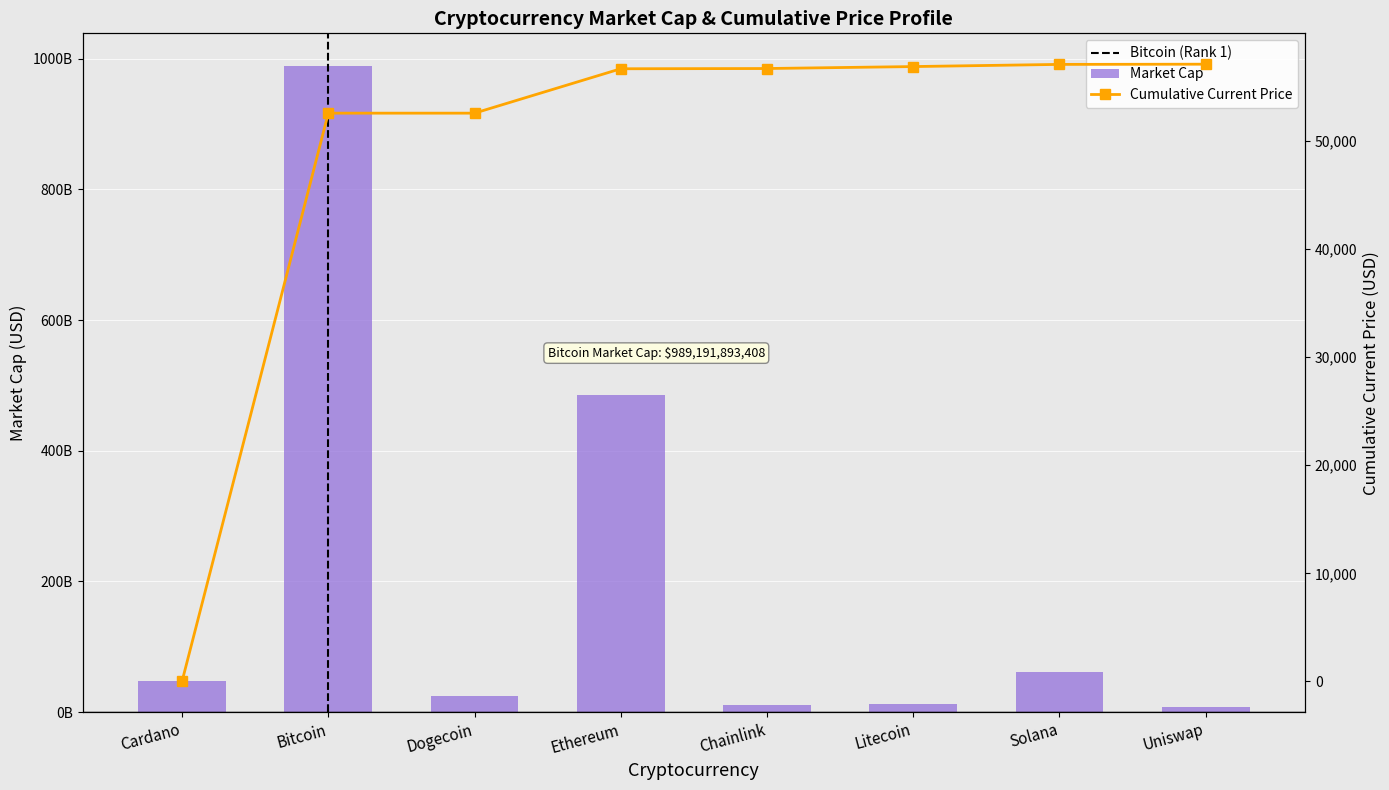

What is the difference between the values at Litecoin and Solana?

48762894143